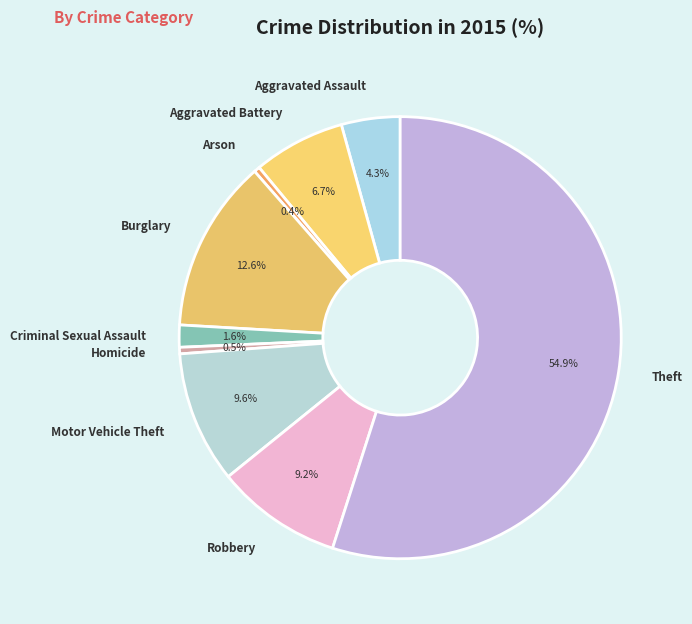

What percentage do Aggravated Battery and Aggravated Assault together represent?

11.0%